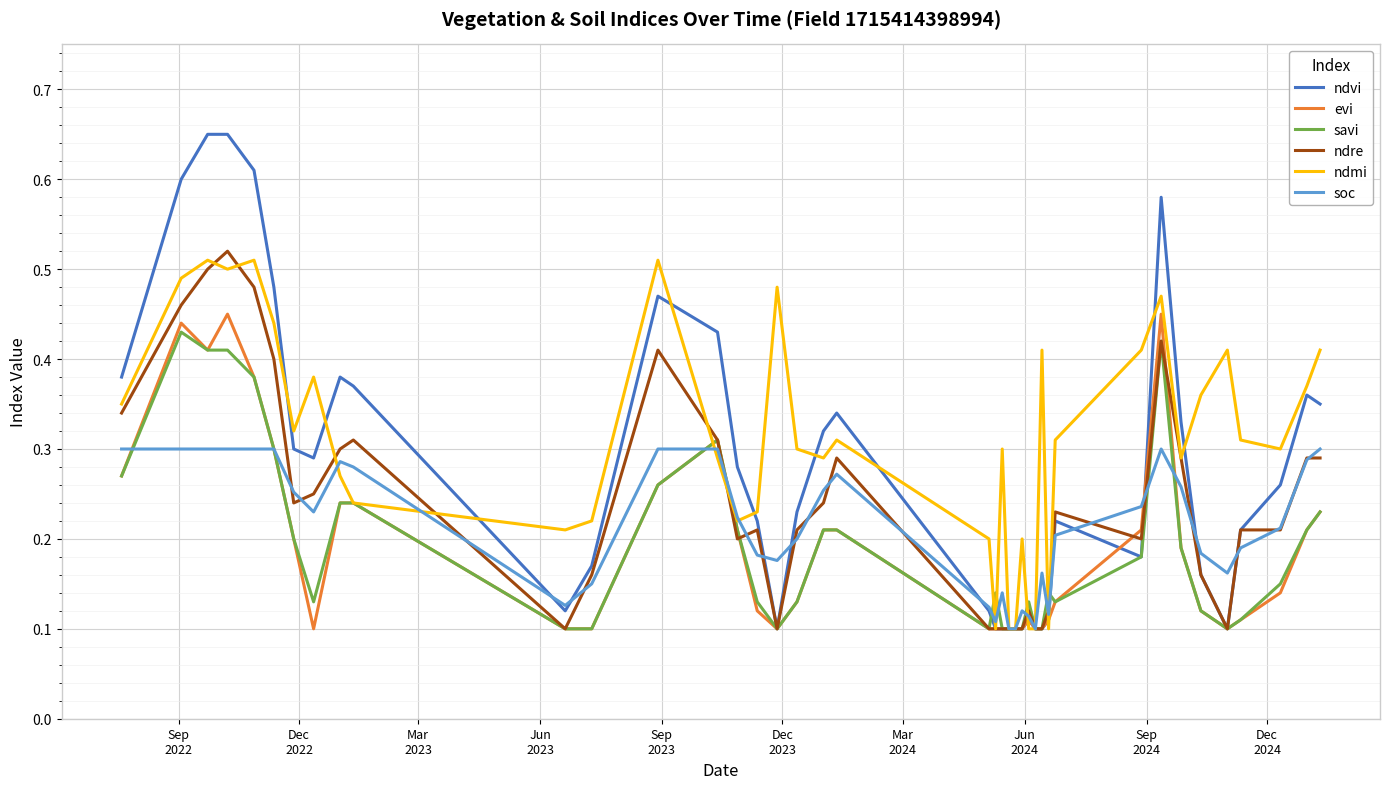

Which series has the widest spread of values?

ndvi